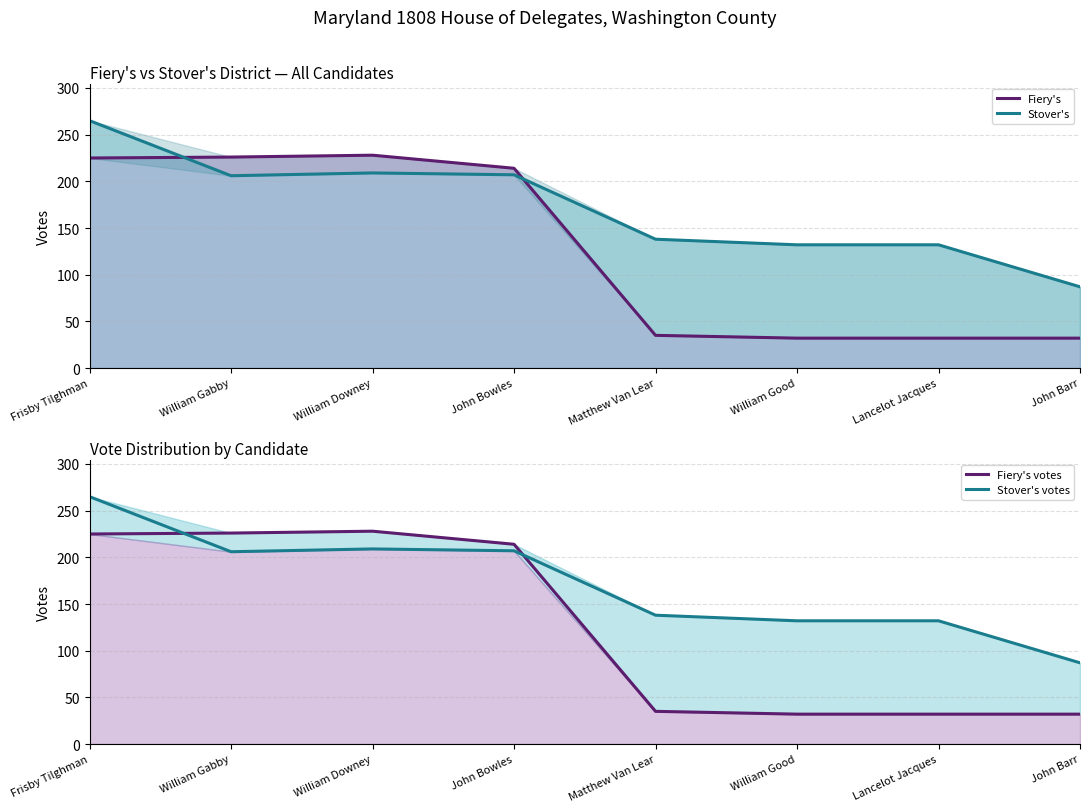

What is the lowest value of the Fiery's series?

32